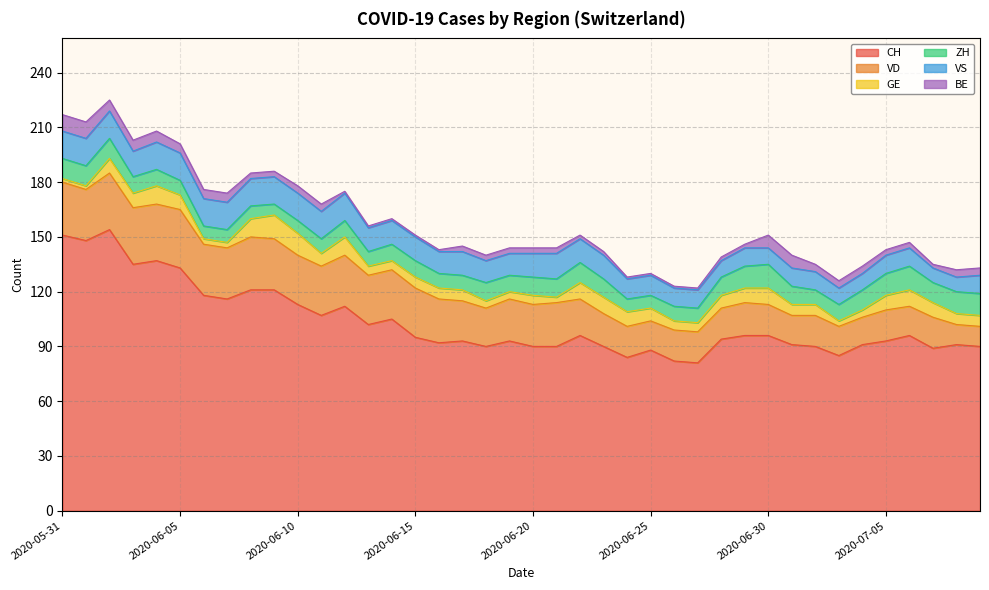

What is the sum of all CH values?

4139